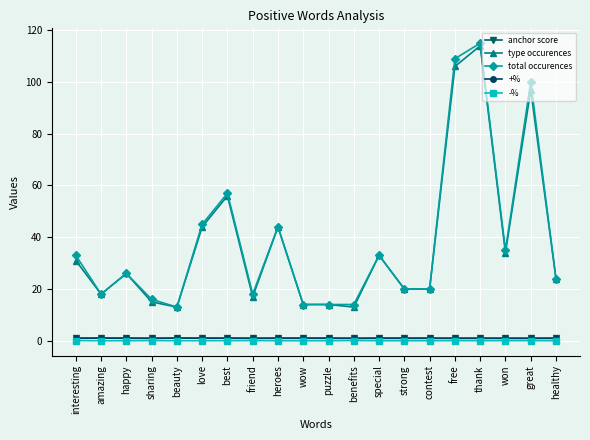

The value of total occurences at wow is 14.0. True or false?

True